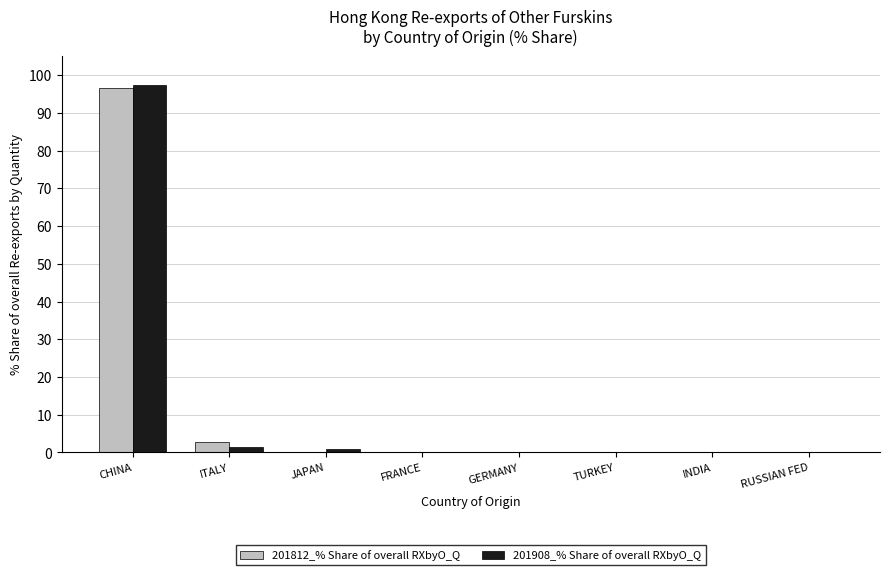

The 201908_% Share of overall RXbyO_Q series shows 50.3 at INDIA. True or false?

False